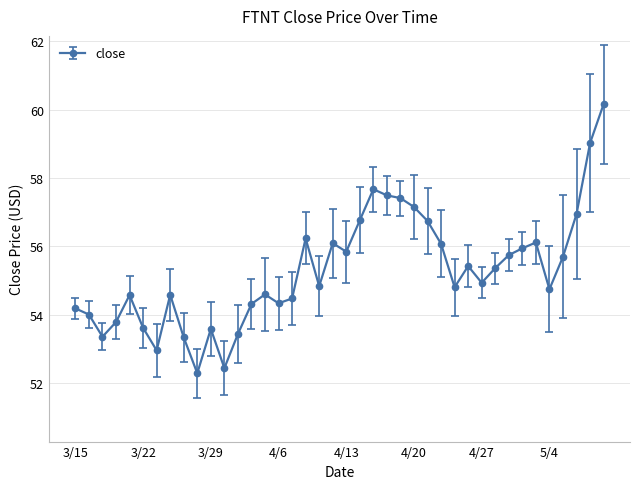

What is the value of the 30th point from the left?

55.4